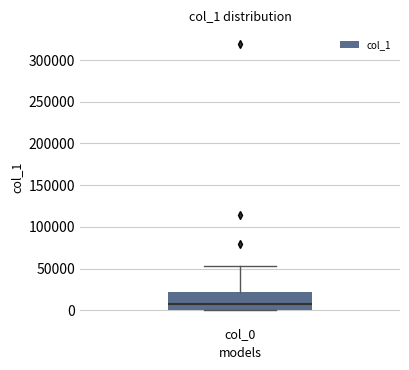

Where does the median line of the box for col_0 sit on the y-axis? The values are not printed on the chart, so give them approximately, as read against the axis.

5000